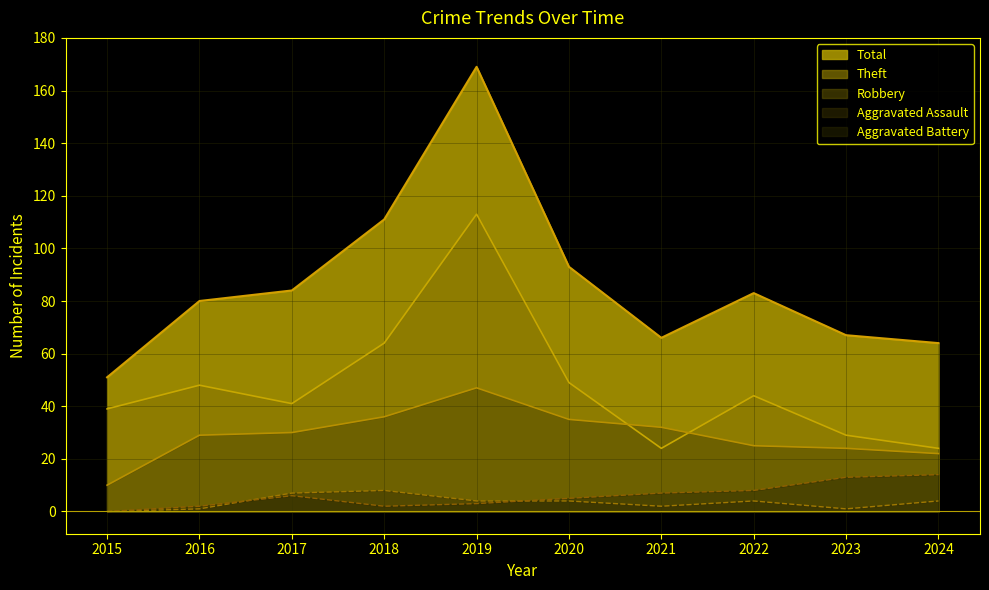

What is the difference between the highest and lowest values at 2018?

109